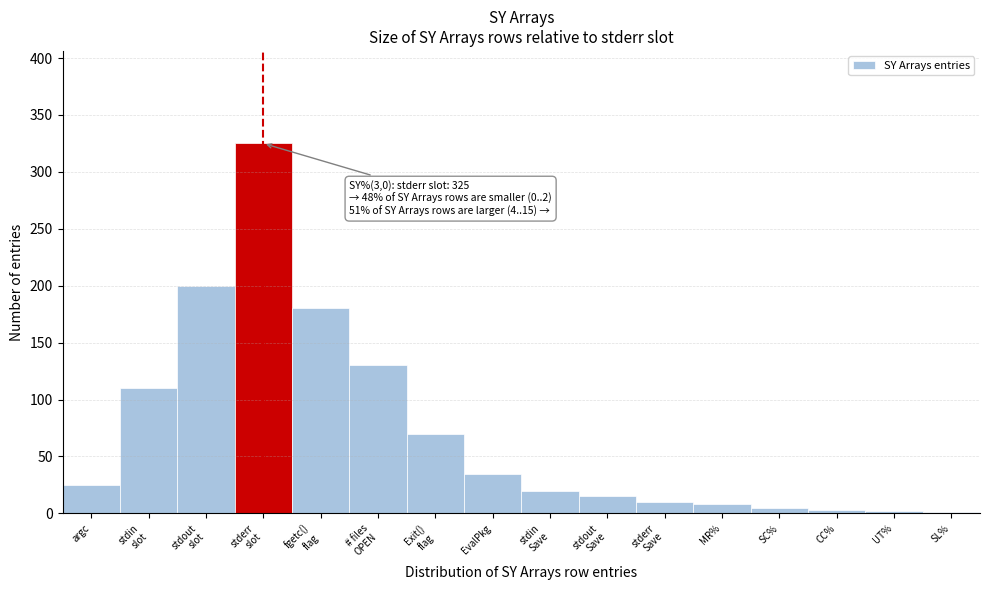

What is the maximum value shown in the chart?

325